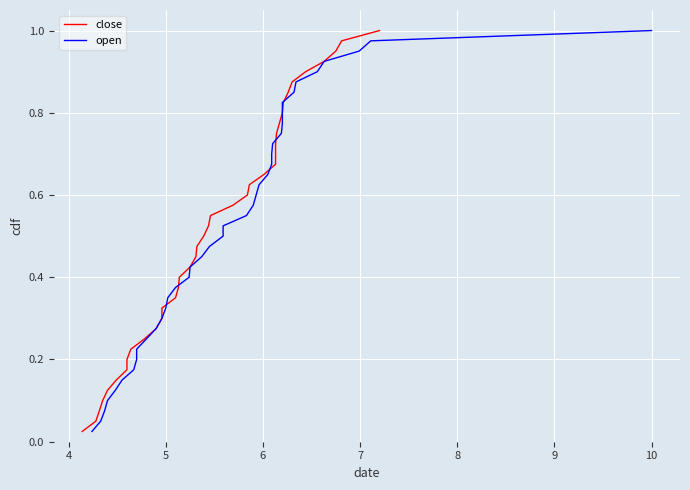

Reading right to left, extract all data points from this chart.

close: 1.0	1.0	0.9	0.9	0.9	0.9	0.8	0.8	0.8	0.8	0.8	0.7	0.7	0.7	0.7	0.6	0.6	0.6	0.6	0.5	0.5	0.5	0.5	0.4	0.4	0.4	0.3	0.3	0.3	0.3	0.2	0.2	0.2	0.2	0.1	0.1	0.1	0.1	0.1	0.0
open: 1.0	1.0	0.9	0.9	0.9	0.9	0.8	0.8	0.8	0.8	0.8	0.7	0.7	0.7	0.7	0.6	0.6	0.6	0.6	0.5	0.5	0.5	0.5	0.4	0.4	0.4	0.3	0.3	0.3	0.3	0.2	0.2	0.2	0.2	0.1	0.1	0.1	0.1	0.1	0.0